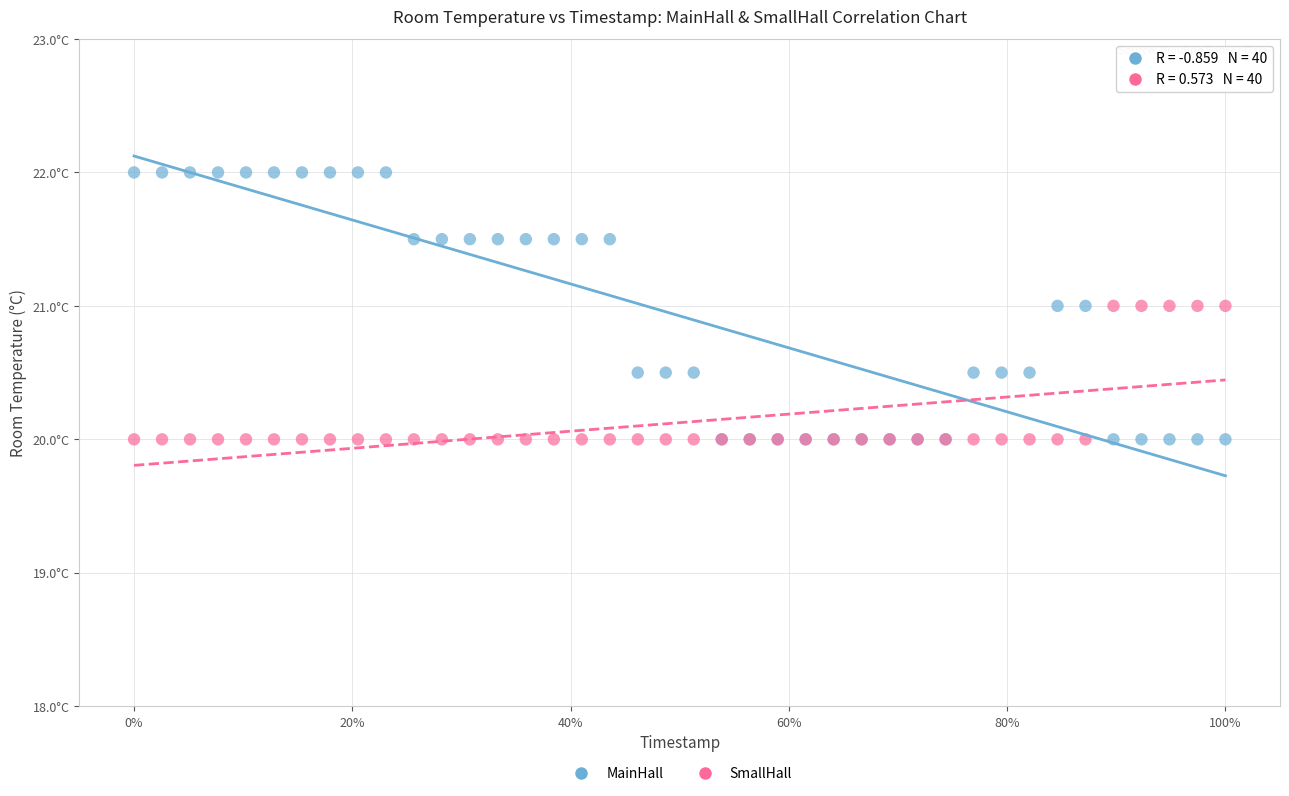

What are all the series names shown in the legend?

MainHall, SmallHall